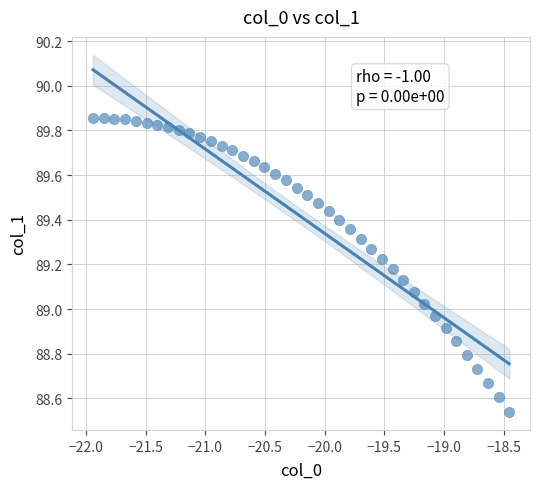

What is the range of Y values (max minus min)?

1.3